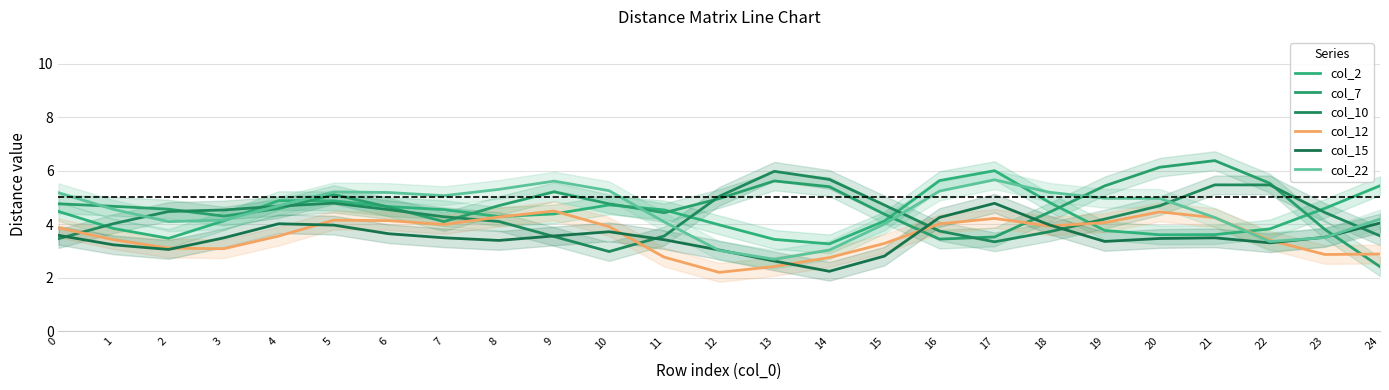

The col_7 series shows 5.6 at 13. True or false?

True